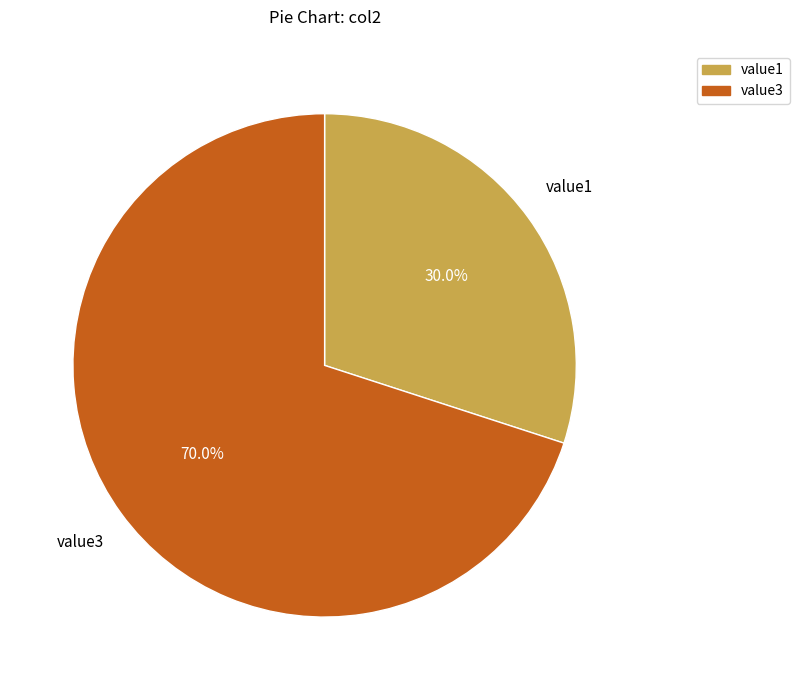

Is there a majority slice in this chart?

Yes